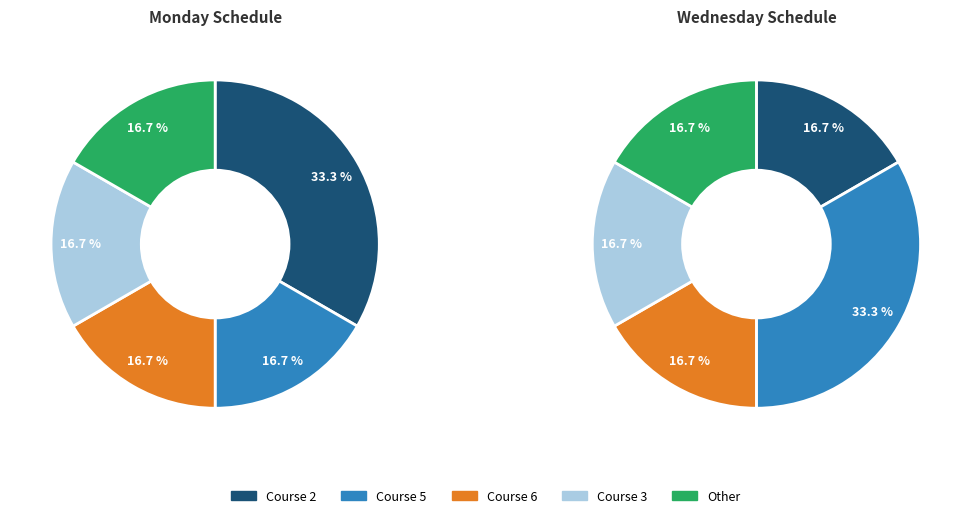

Is Course 6 the majority of the pie?

No